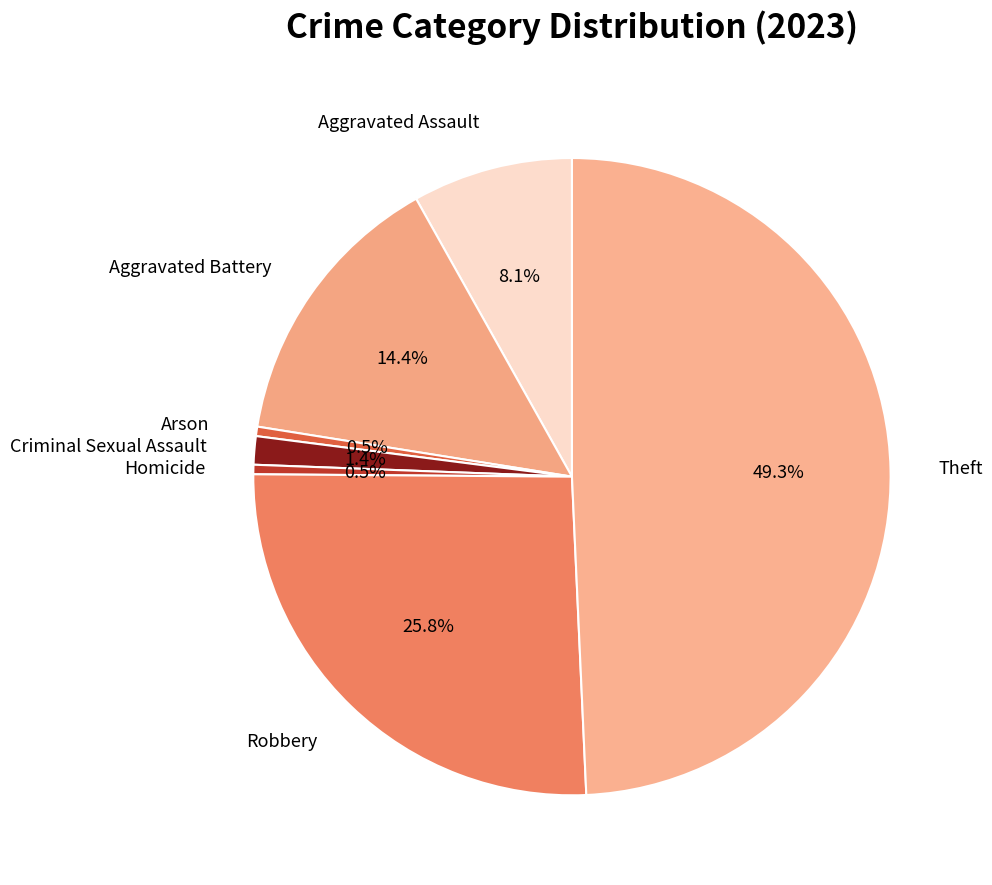

Which category has the biggest portion of the pie?

Theft